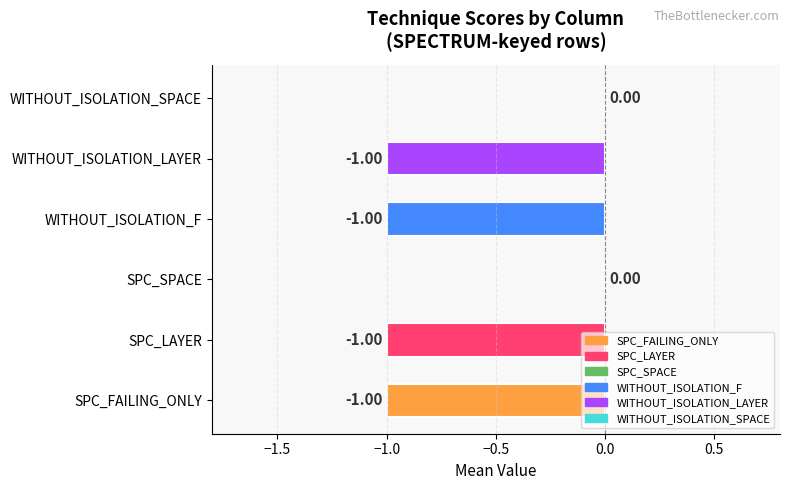

What is the sum of all values?

-4